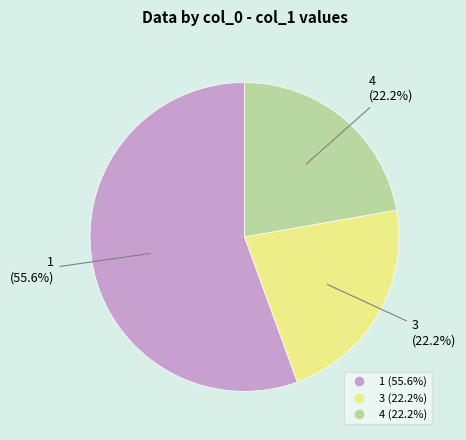

To the nearest percent, what is the average slice percentage?

33%